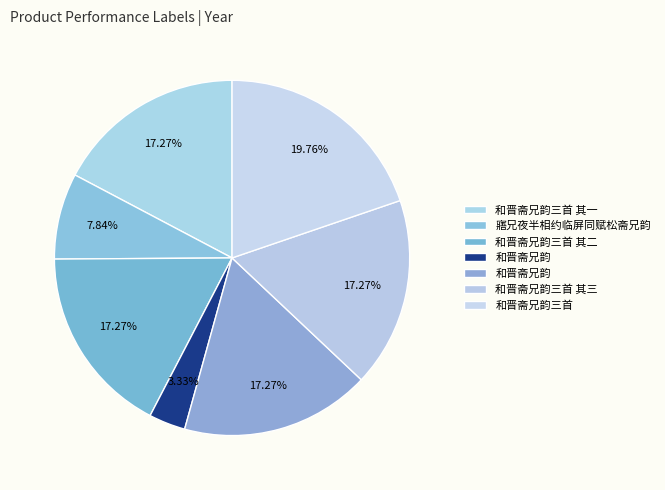

How many segments does this pie chart have?

7